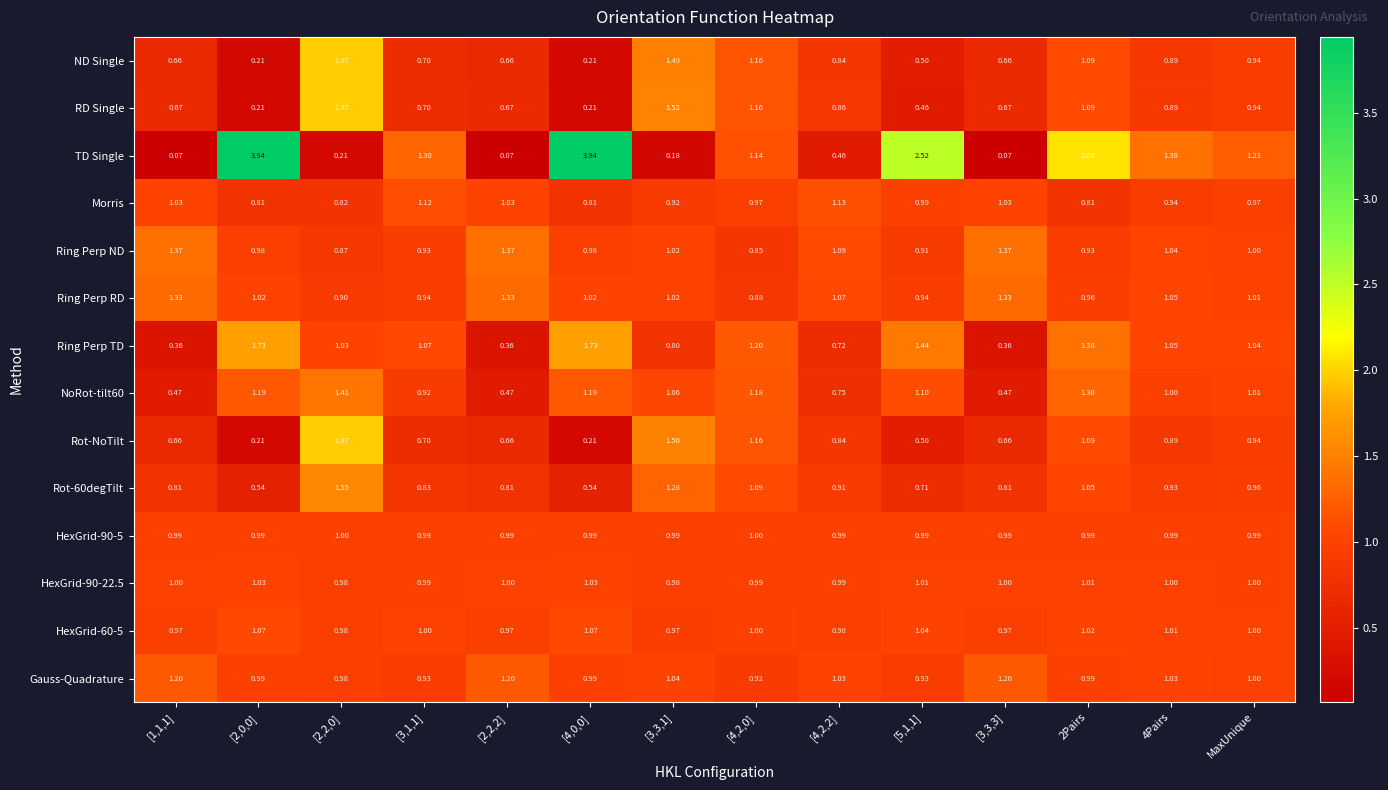

Which series has the largest total across all categories?

TD Single